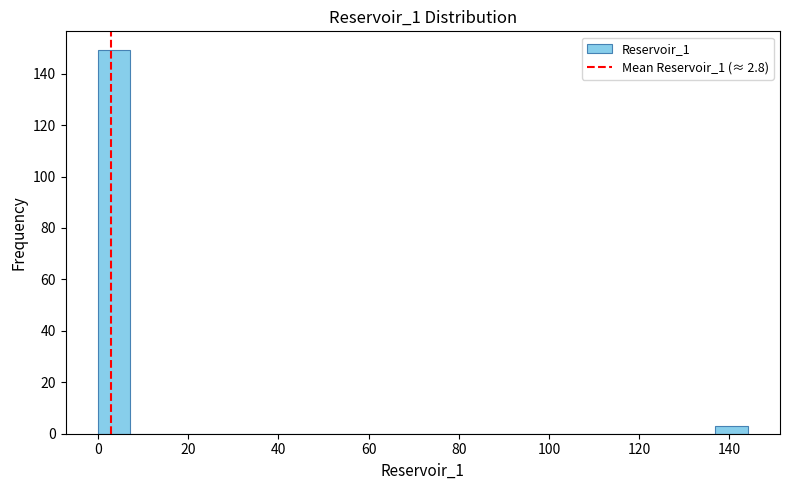

Around what value on the x-axis is the tallest bar? Give the approximate position of its centre, as read against the axis.

4